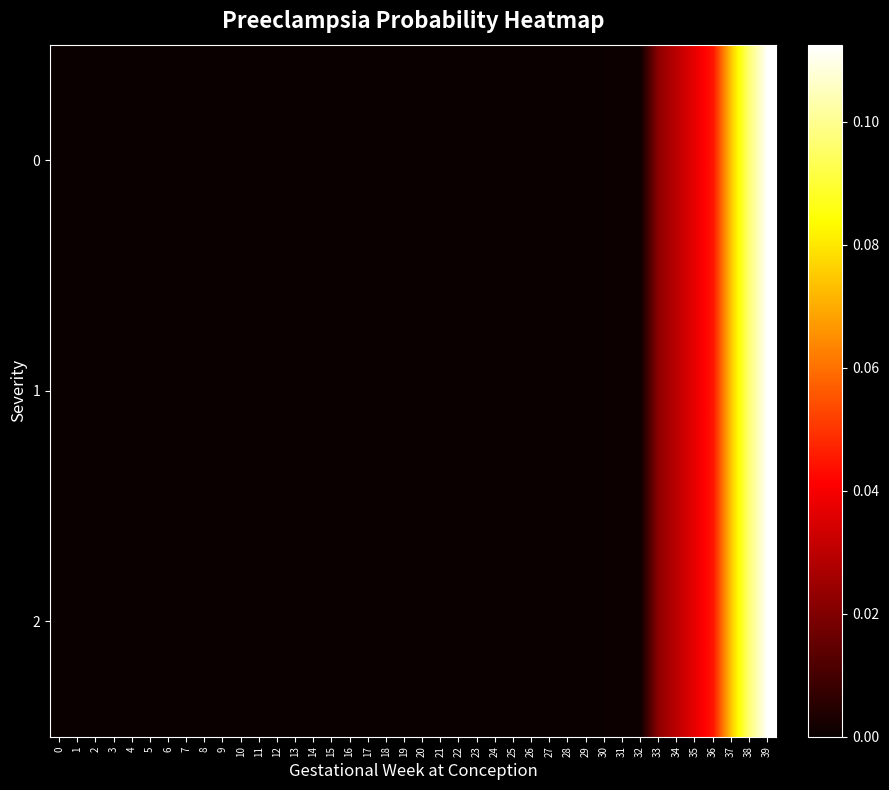

At 3, list the series in order from smallest to largest.

0, 1, 2